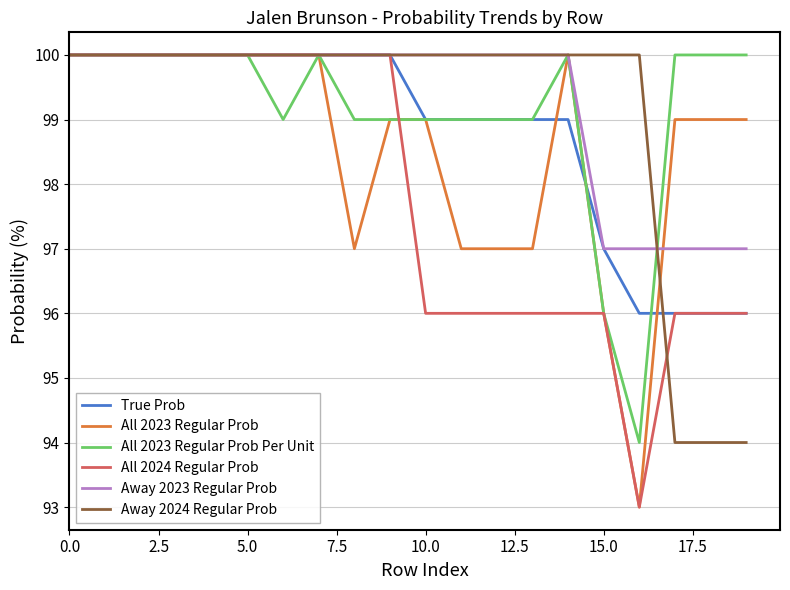

What is the minimum value for All 2023 Regular Prob?

93